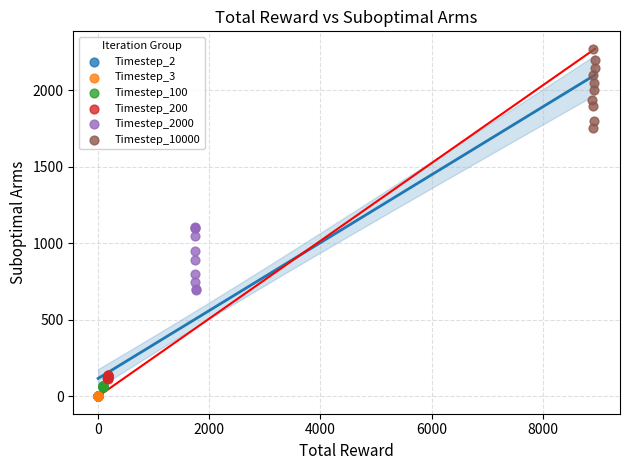

Which series contains the highest Y value?

Timestep_10000